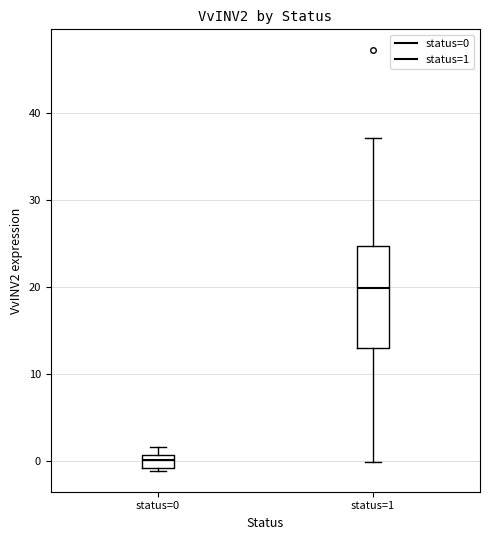

Which box is the tallest, from its lower edge to its upper edge?

status=1